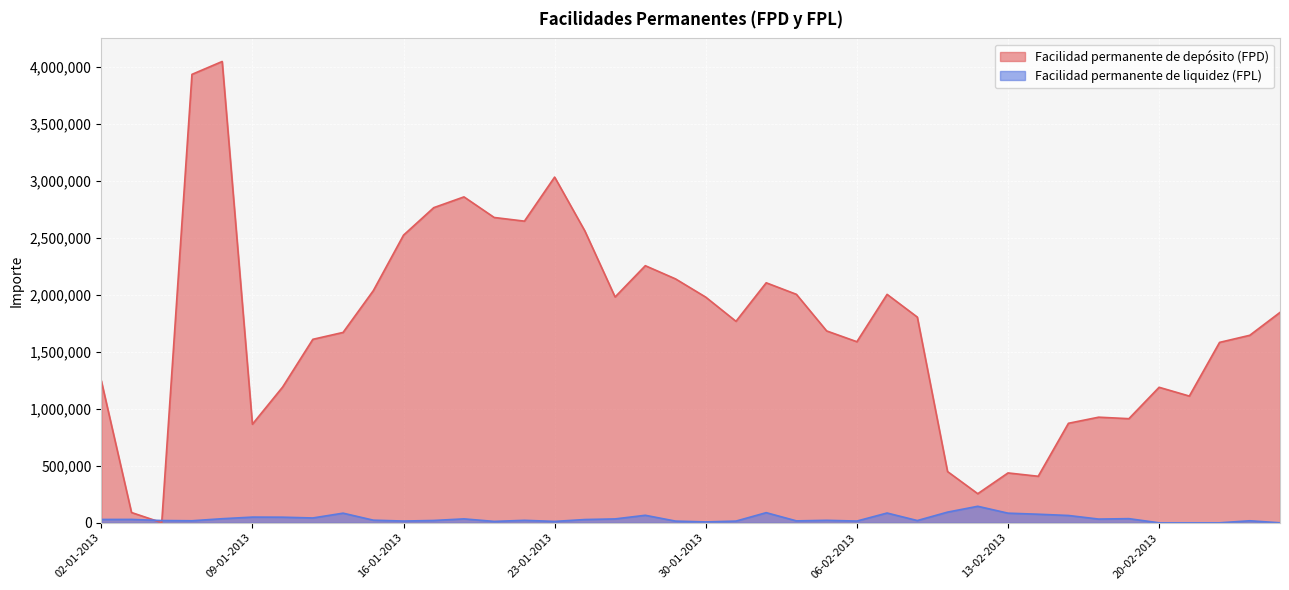

Which has a higher value, 24-01-2013 or 05-02-2013?

24-01-2013